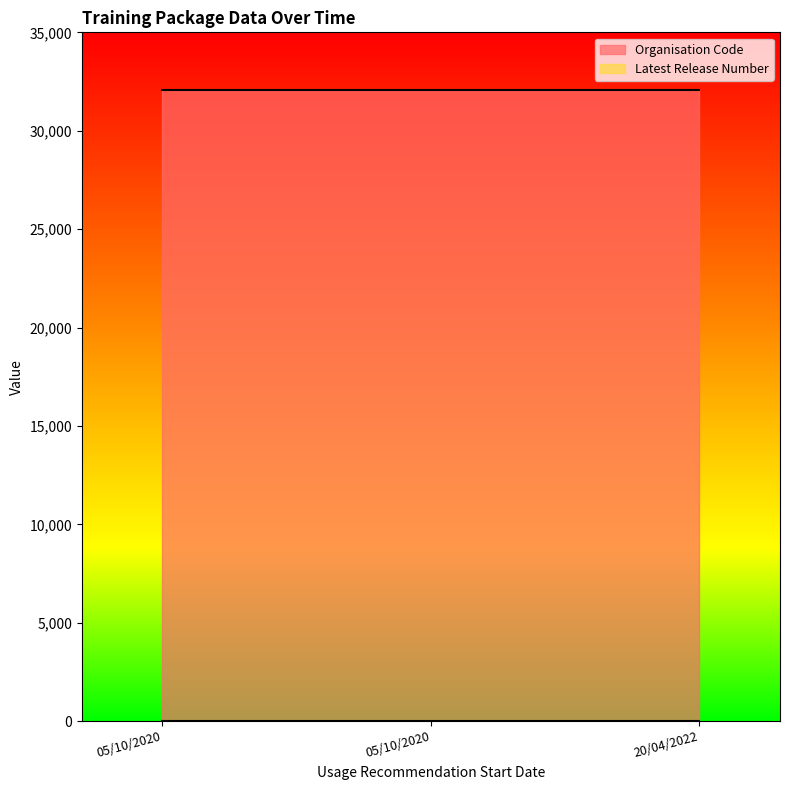

Reading right to left, what are all the values shown in this chart?

Organisation Code: 20/04/2022=32052	05/10/2020=32052	05/10/2020=32052
Latest Release Number: 20/04/2022=1	05/10/2020=1	05/10/2020=1